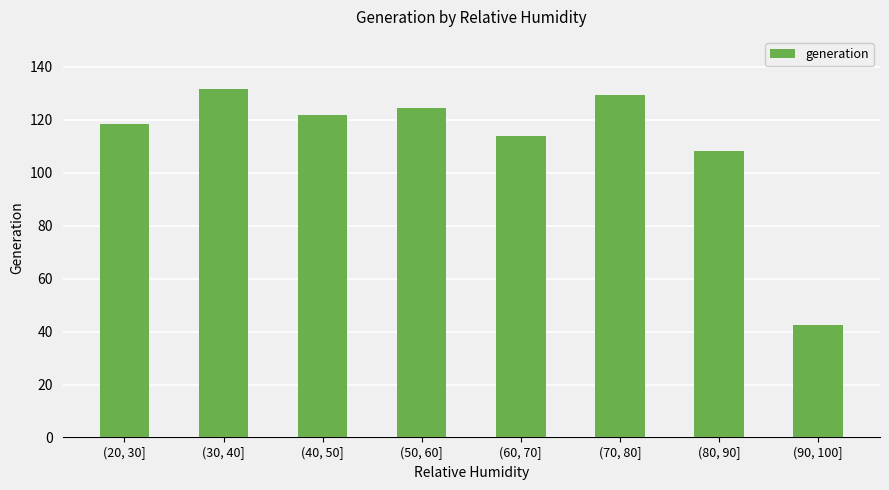

Rank the categories by value from highest to lowest.

(30, 40], (70, 80], (50, 60], (40, 50], (20, 30], (60, 70], (80, 90], (90, 100]